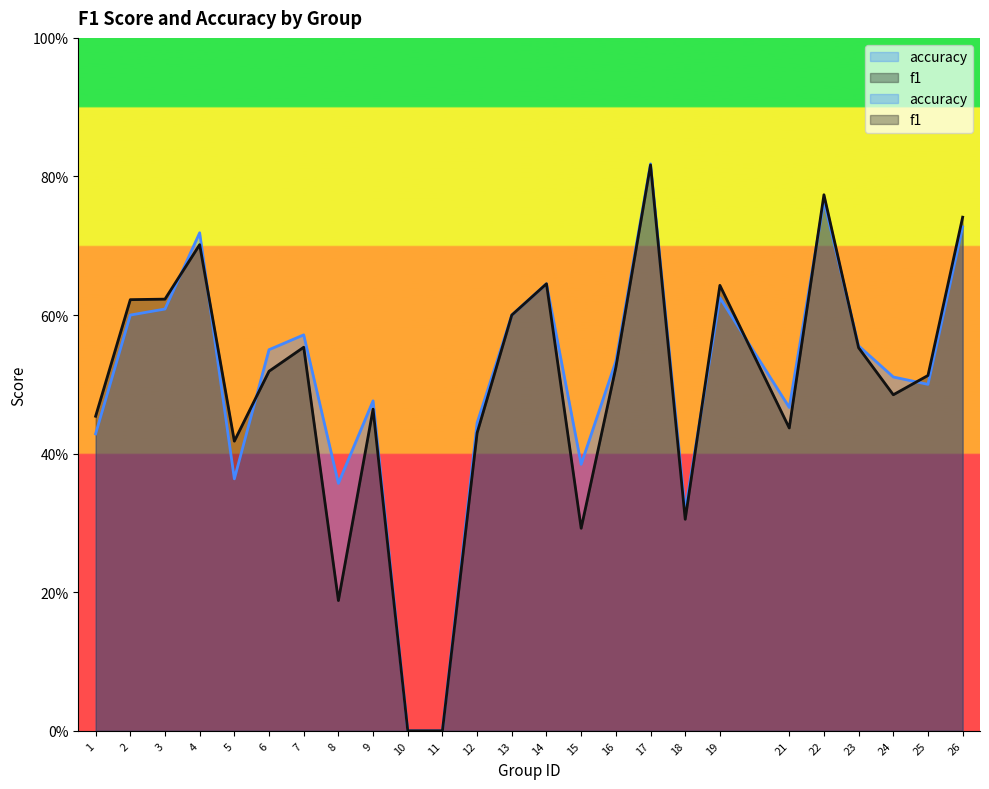

The accuracy series shows 0.5 at 25. True or false?

True